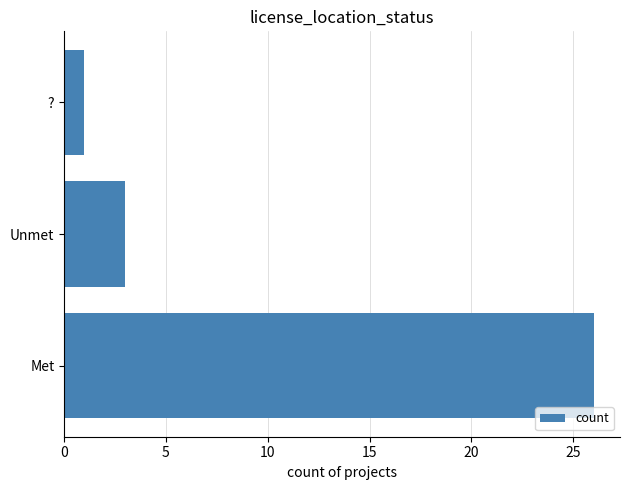

The value at Unmet is 2. True or false?

False